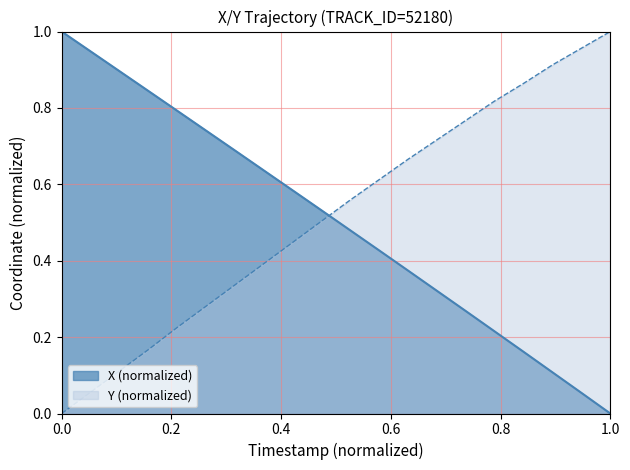

At 0.0, list the series in order from smallest to largest.

Y (normalized), X (normalized)